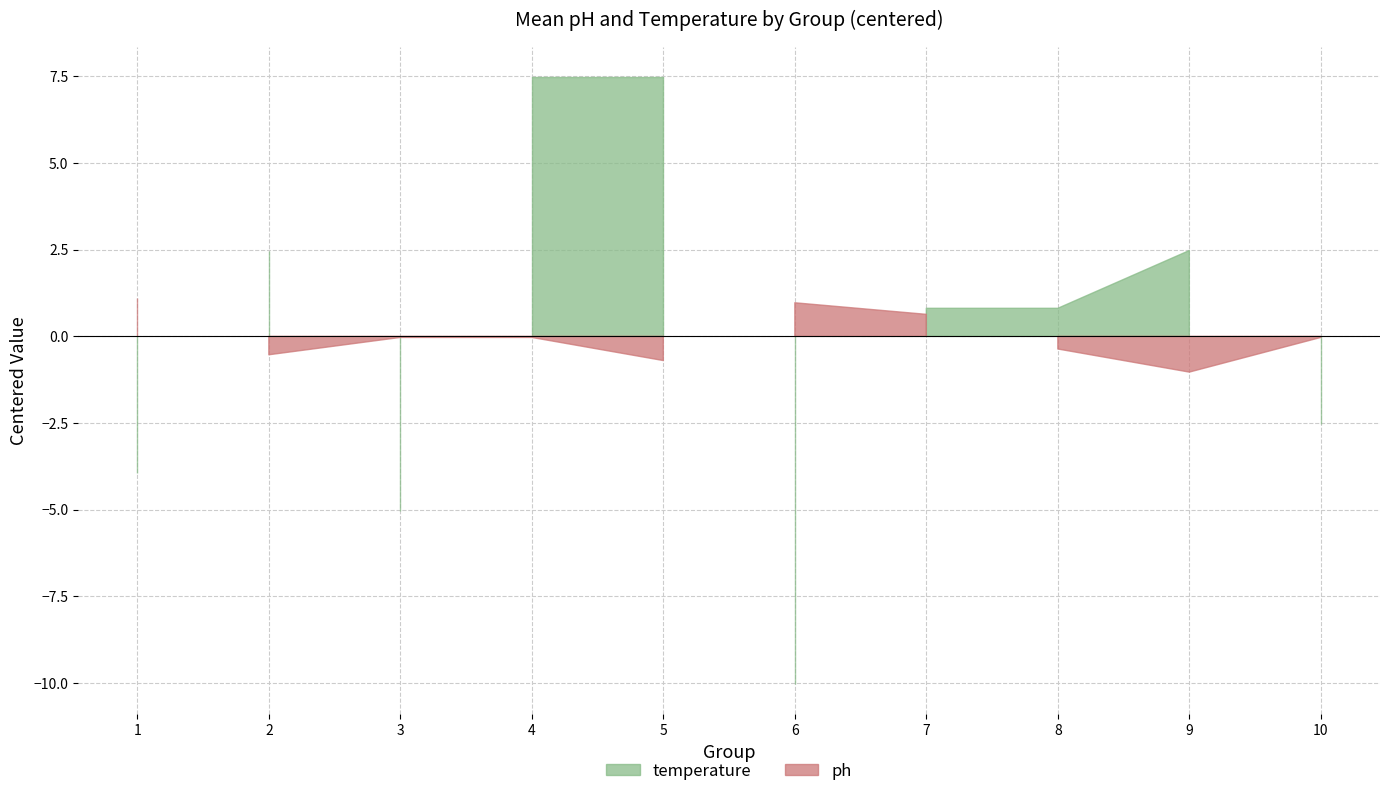

True or false: temperature and ph cross at least once.

False